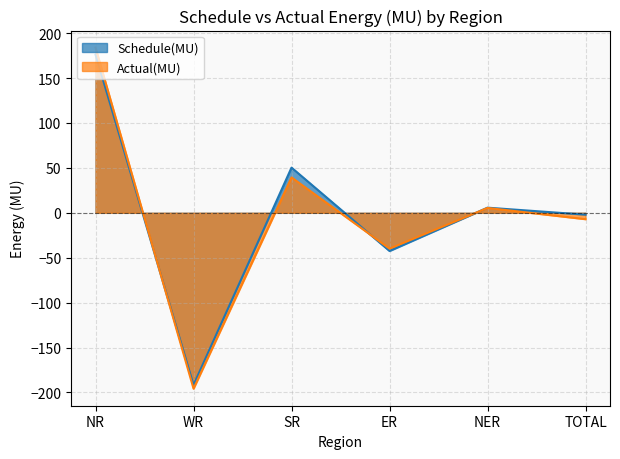

How many categories are shown in the chart?

6